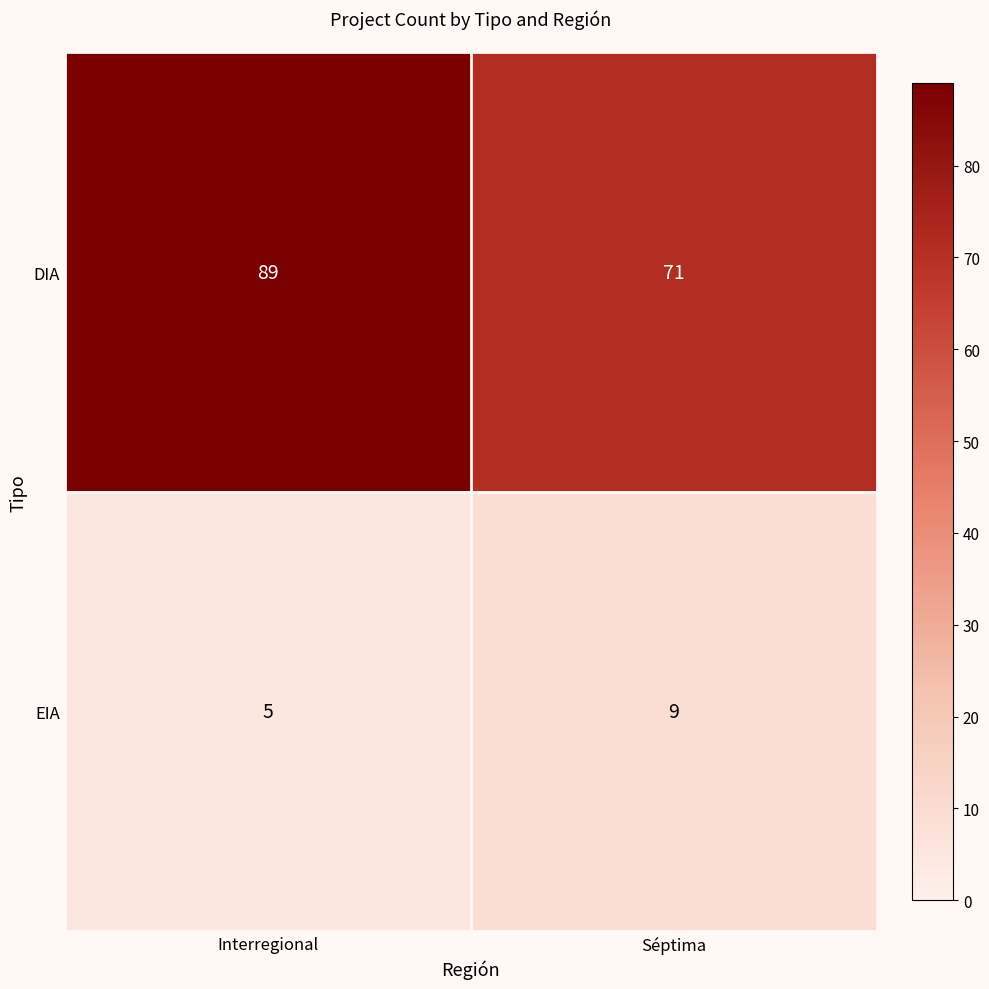

Which label corresponds to the smallest value in the chart?

Interregional